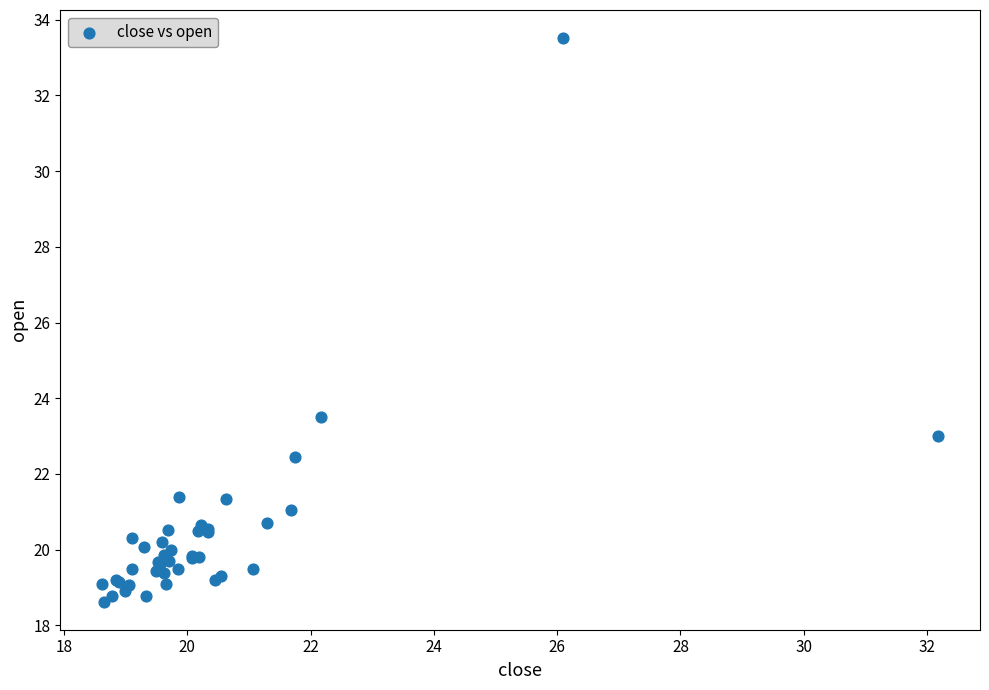

What Y value in the scatter plot is closest to 26?

23.5